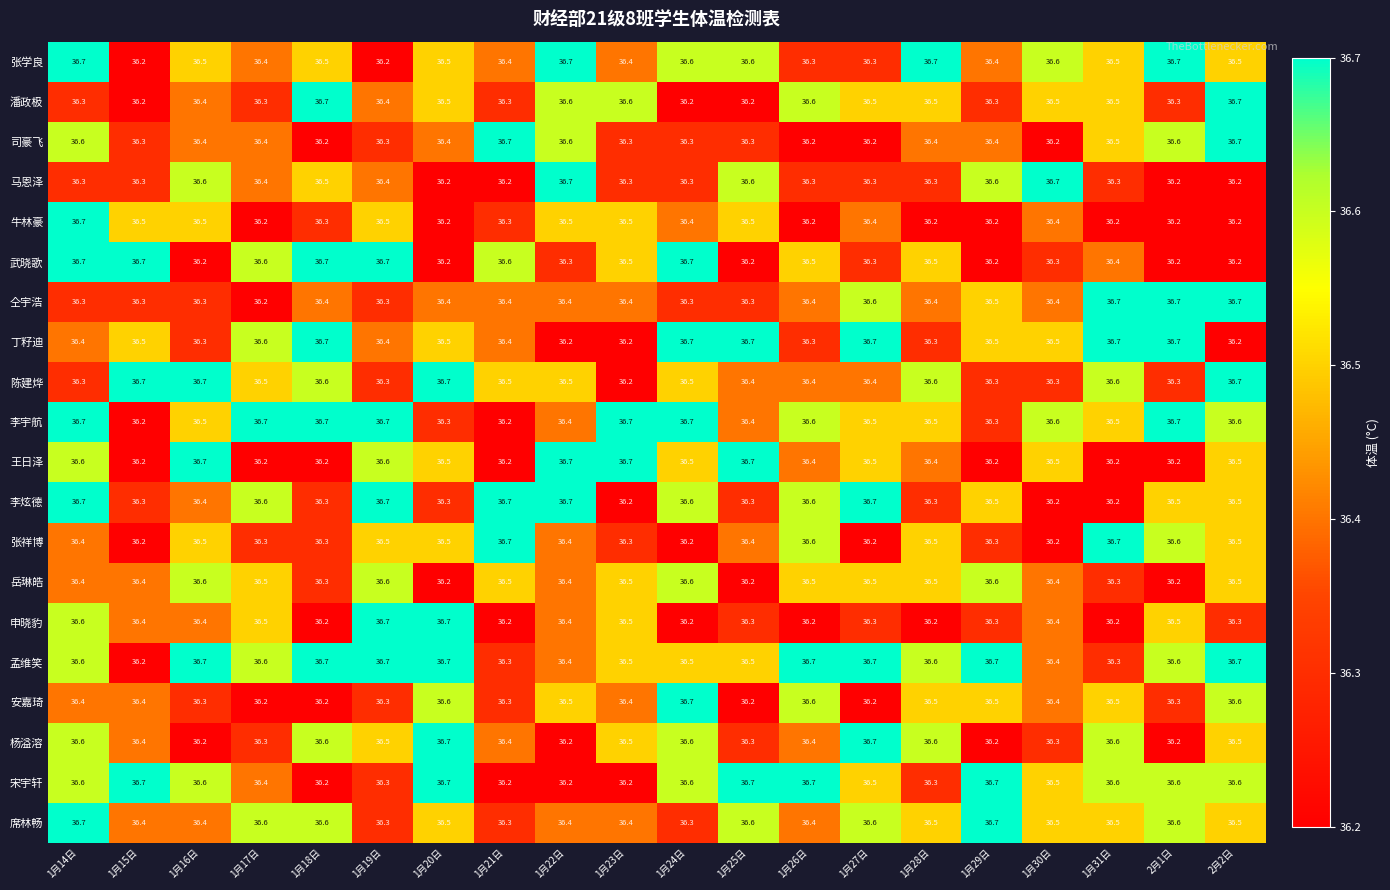

True or false: 李炫德 has a value of 36.6 at 1月26日.

True